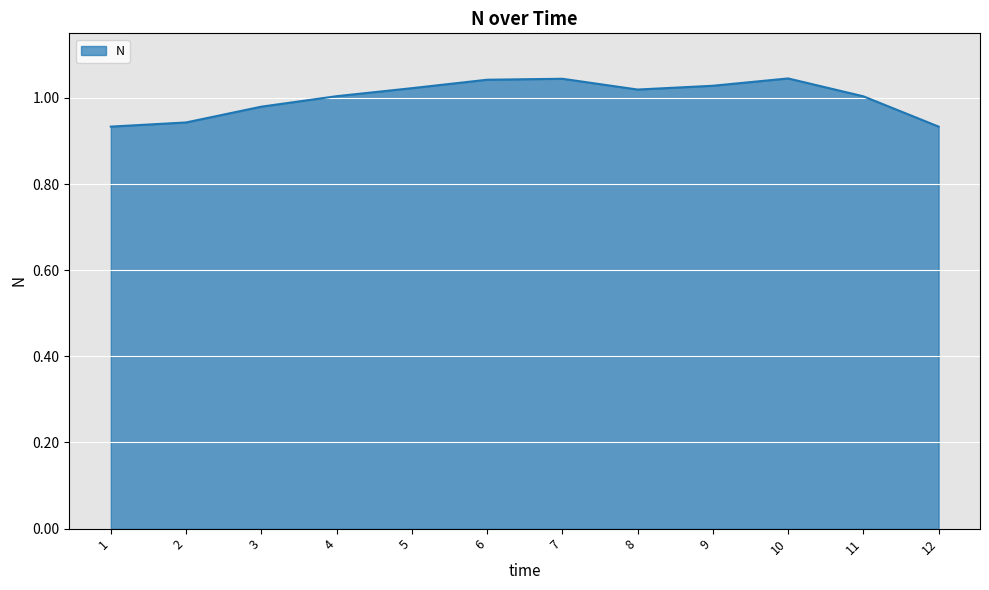

Is it true that the value at 4 is 1.6?

False